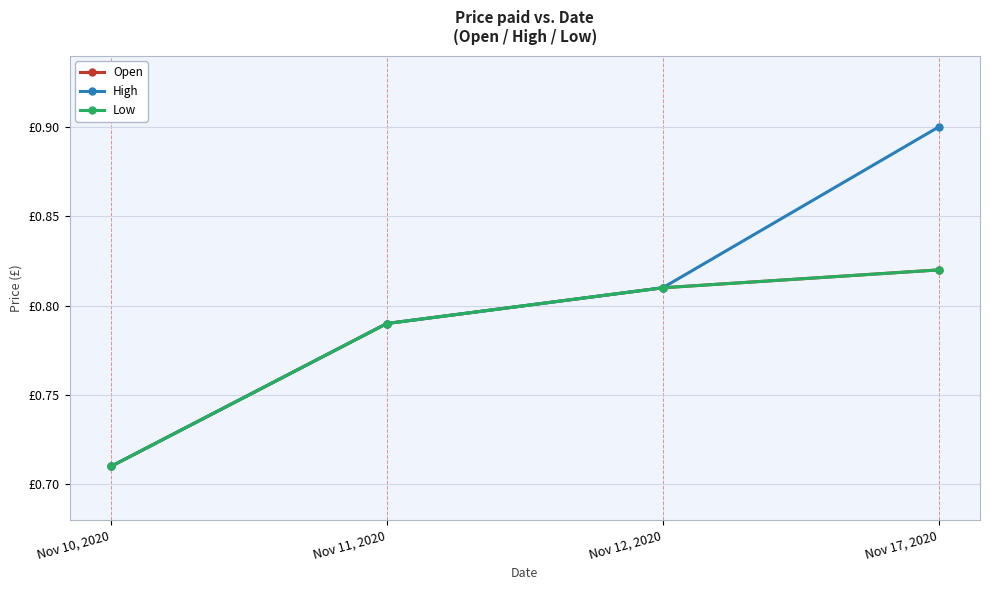

True or false: Open and High cross at least once.

False